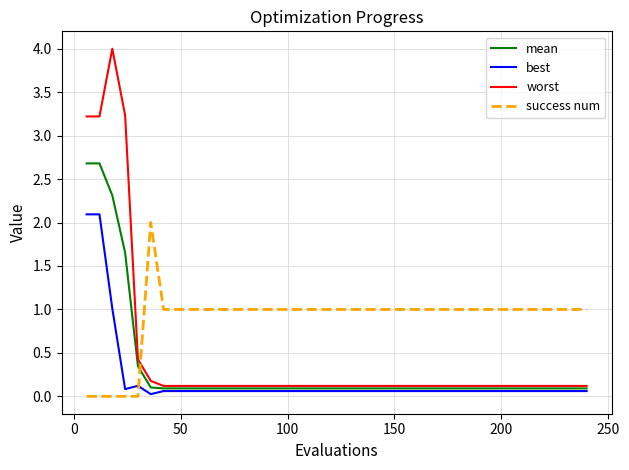

Rank the series by their average value, from lowest to highest.

best, mean, worst, success num